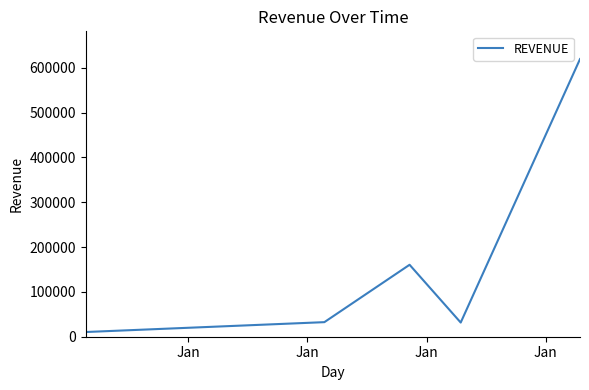

Is this an area chart (filled region under the line)?

No